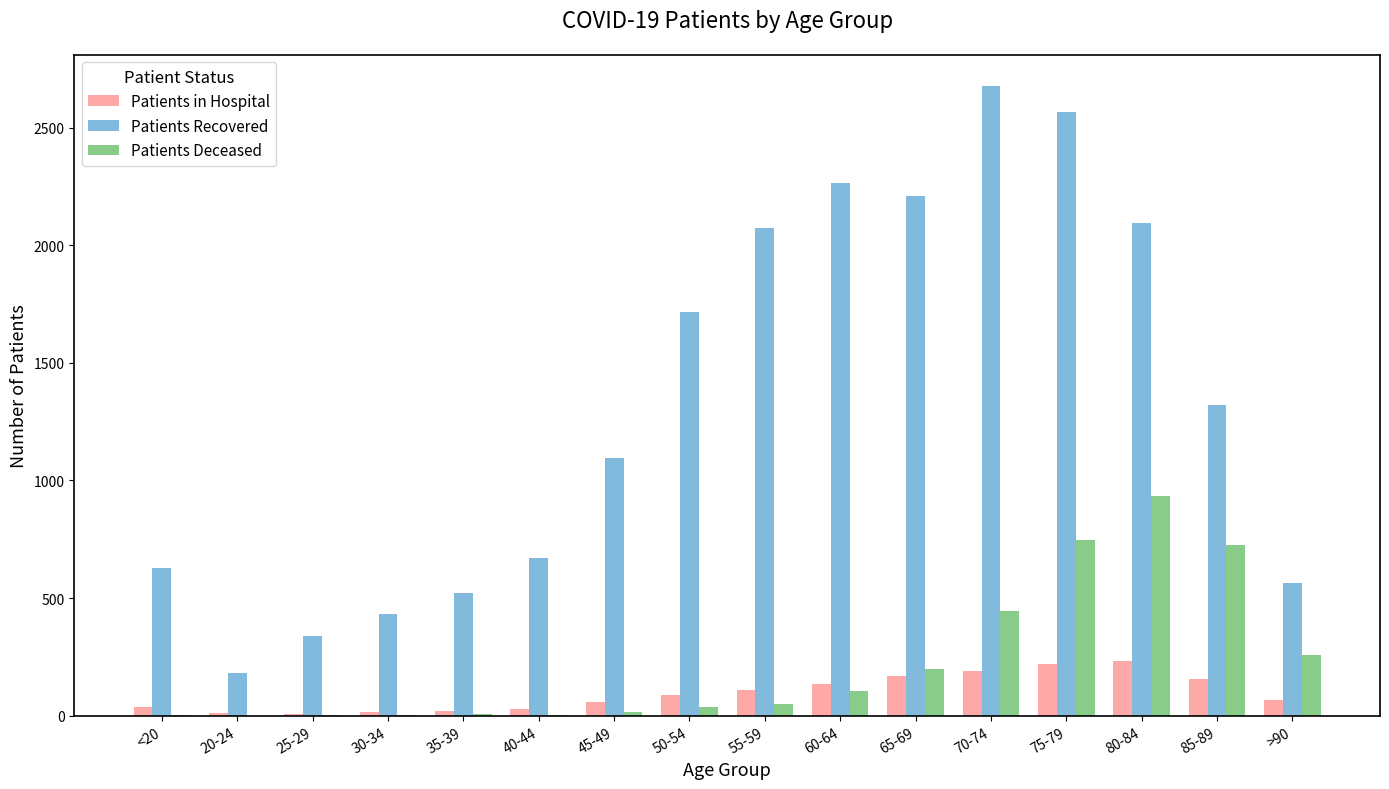

What is the maximum value shown in the chart?

2676